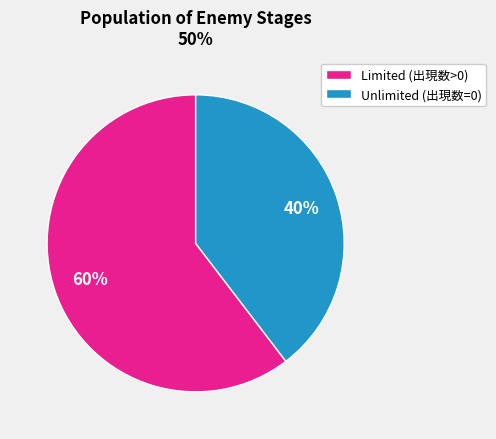

Which category has the smallest portion of the pie?

Unlimited (出現数=0)